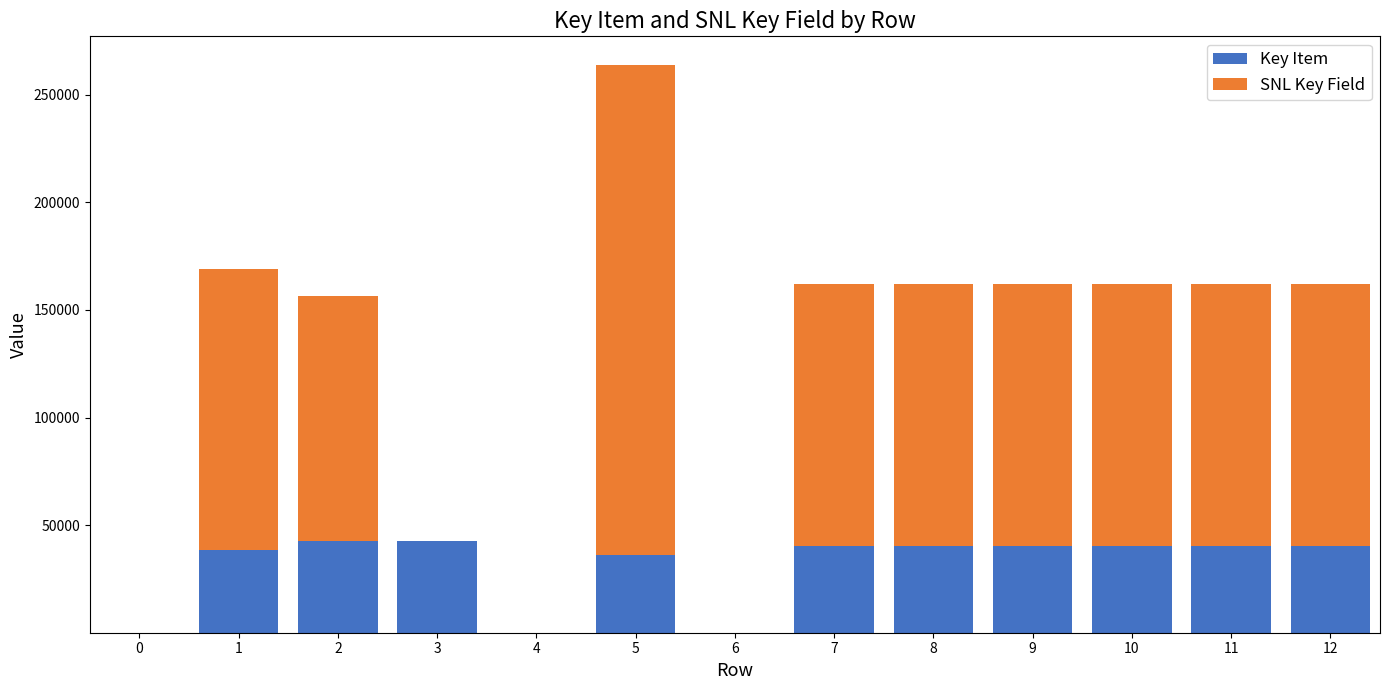

Is it true that Key Item equals 40414 at 11?

True